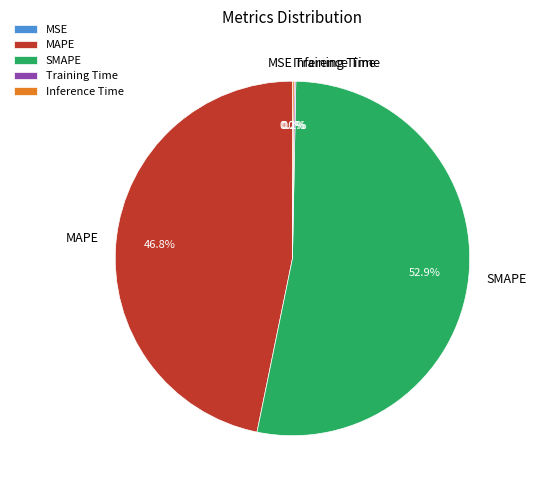

Which slice is the largest?

SMAPE